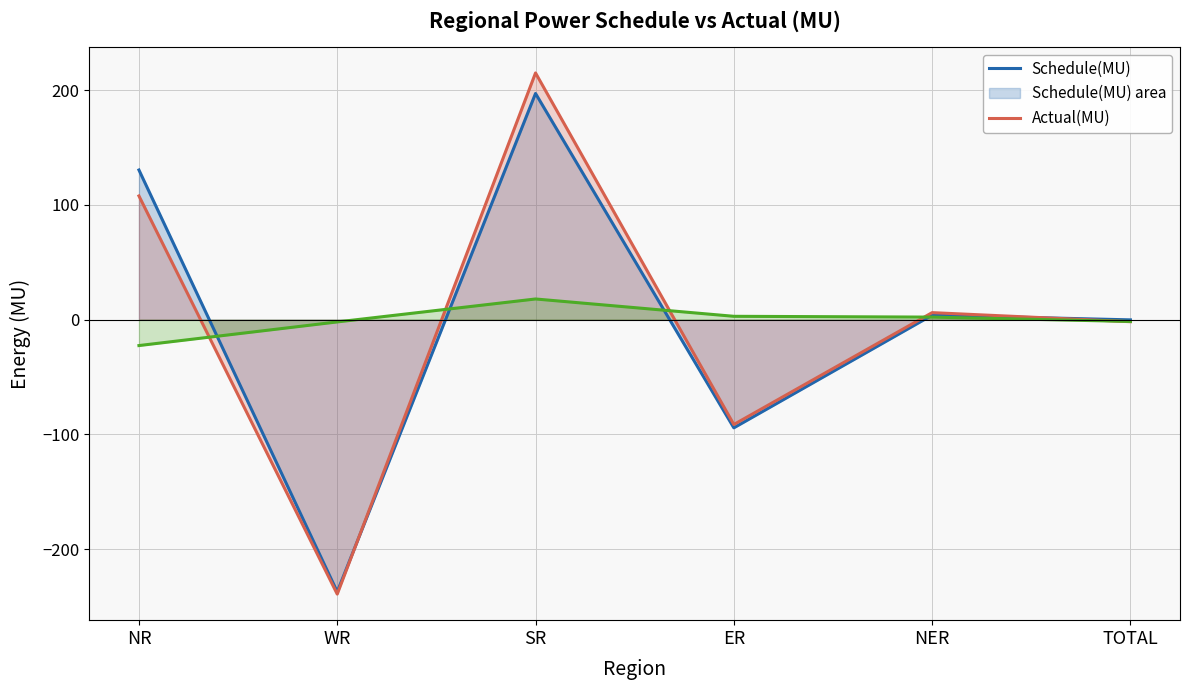

What is the difference between the maximum and minimum values in the Actual(MU) series?

454.2